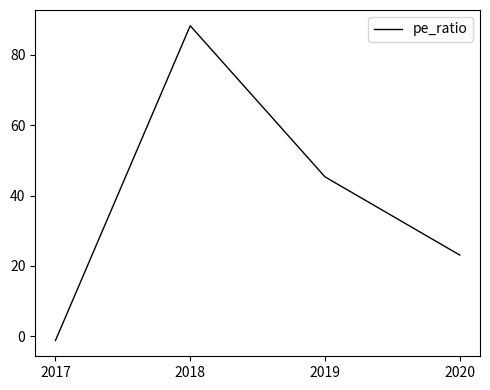

Approximately how many times larger is the value at 2019 compared to 2020?

2.0